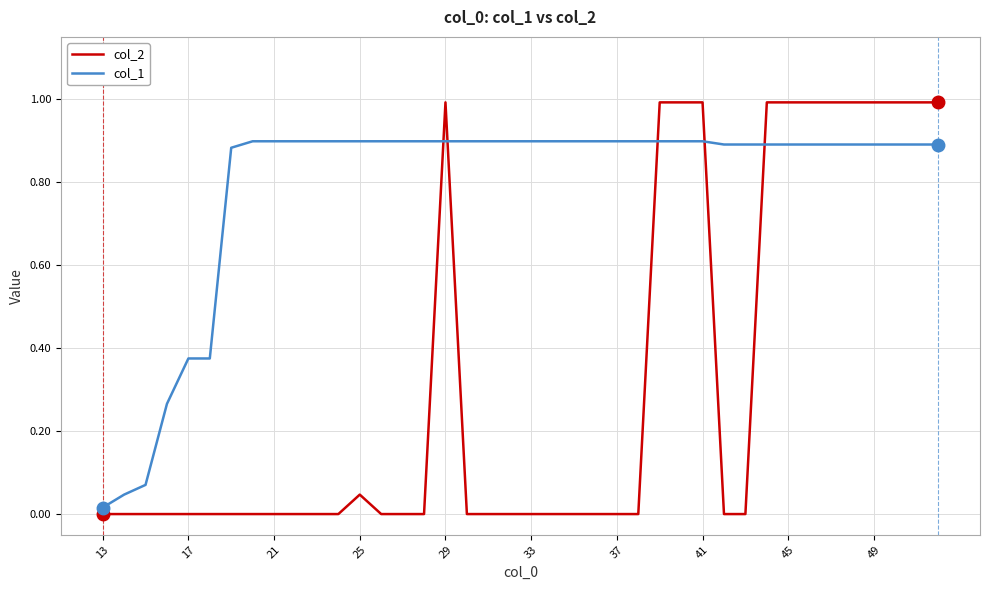

How many intersections are there between col_2 and col_1?

5